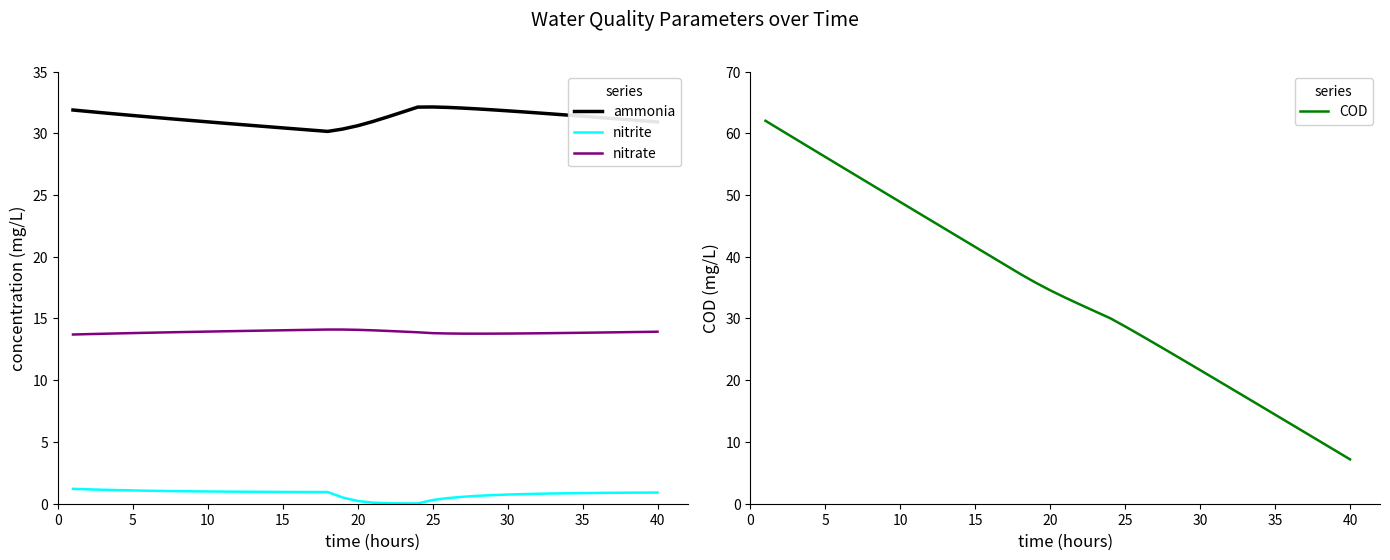

What is the highest value of the ammonia series?

32.1